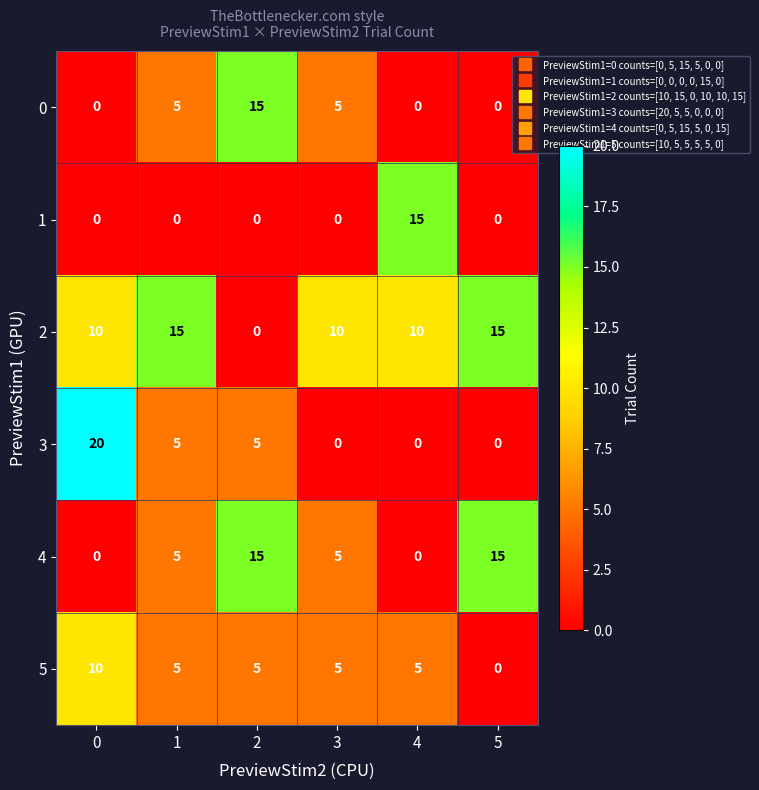

What is the average value of the 0 series?

4